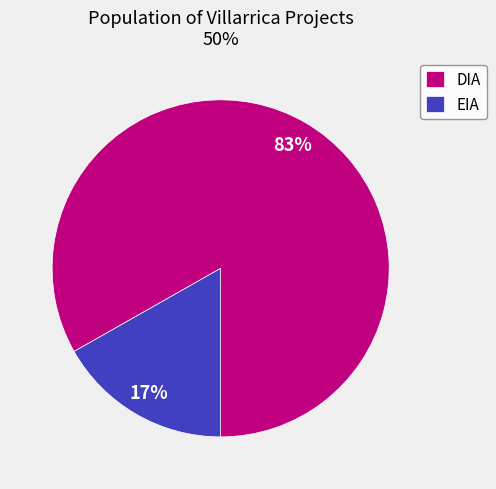

True or false: DIA accounts for 77% of the total.

False